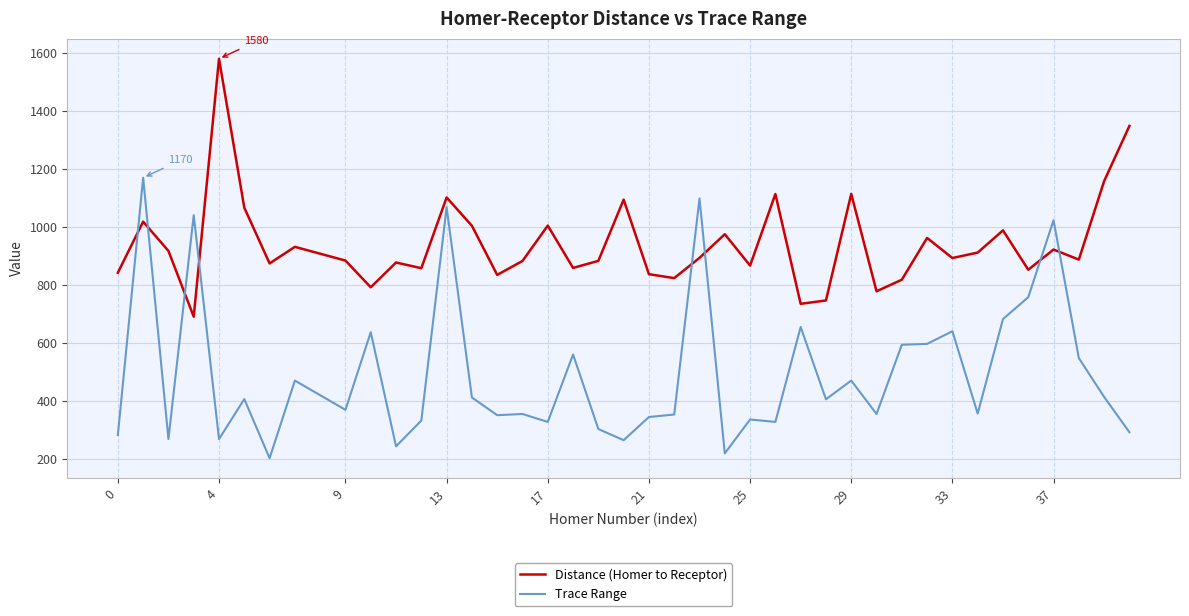

What is the minimum value shown in the chart?

203.7